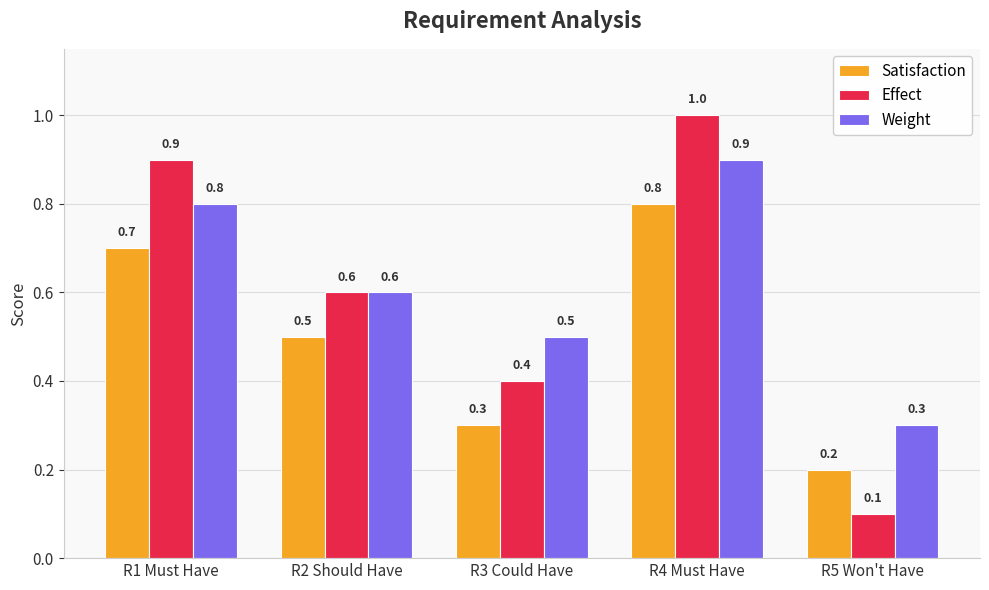

What is the maximum value shown in the chart?

1.0